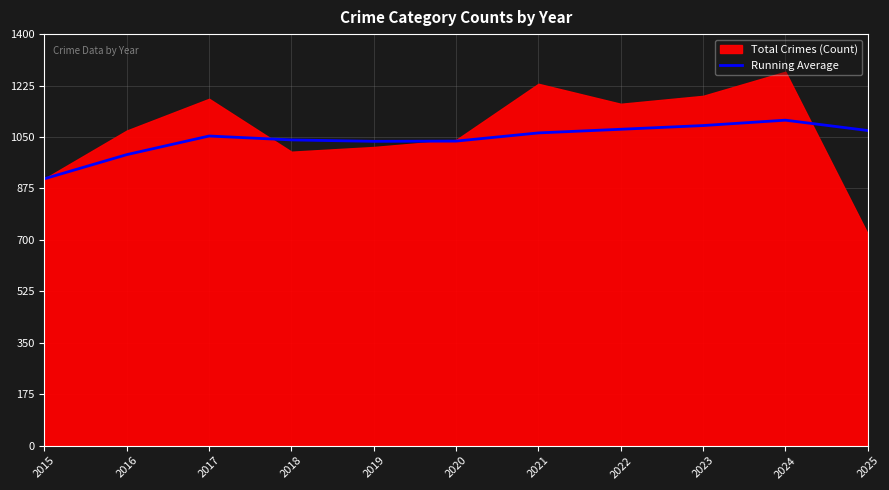

What is the lowest value of the Running Average series?

908.0